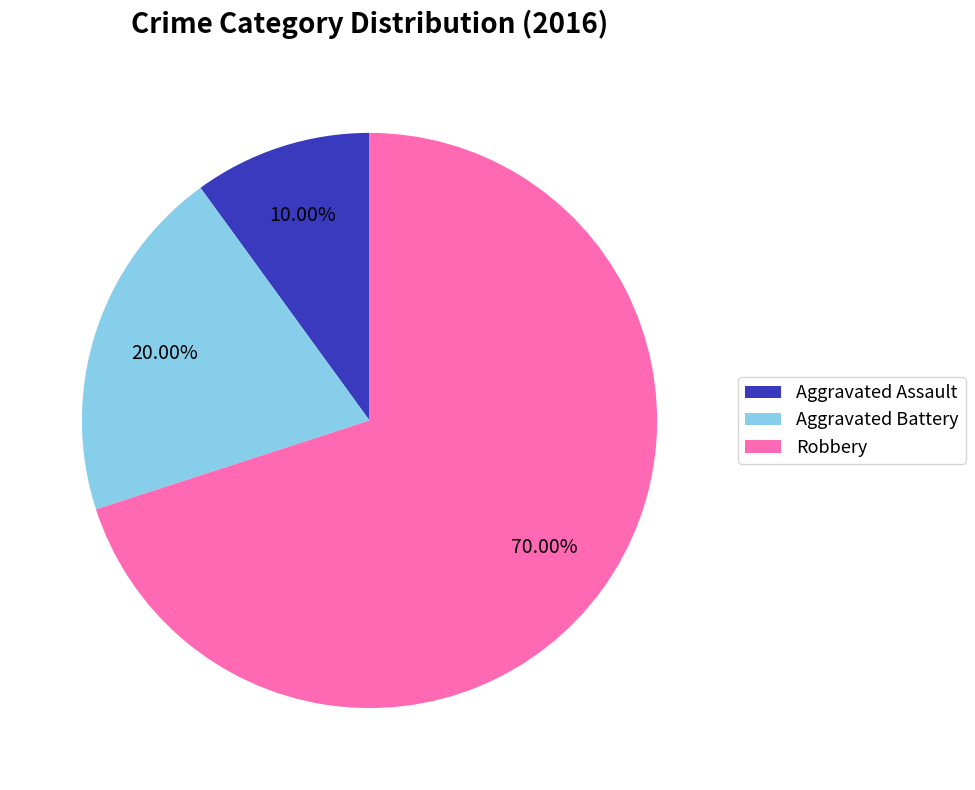

What is the largest slice in the pie chart?

Robbery